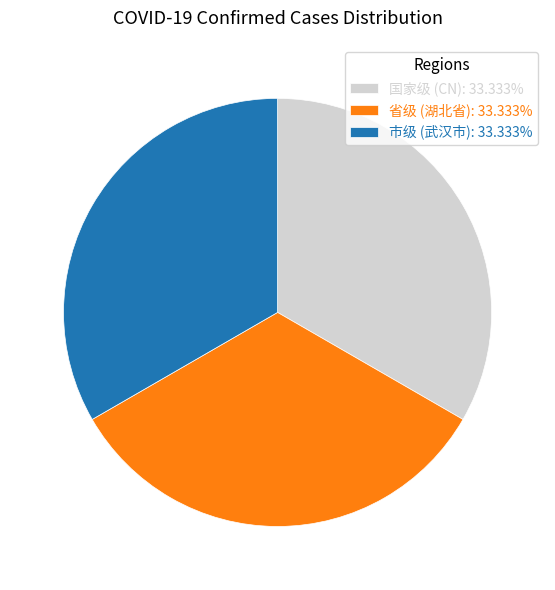

Does 国家级 (CN): 33.333% represent more than half of the total?

No